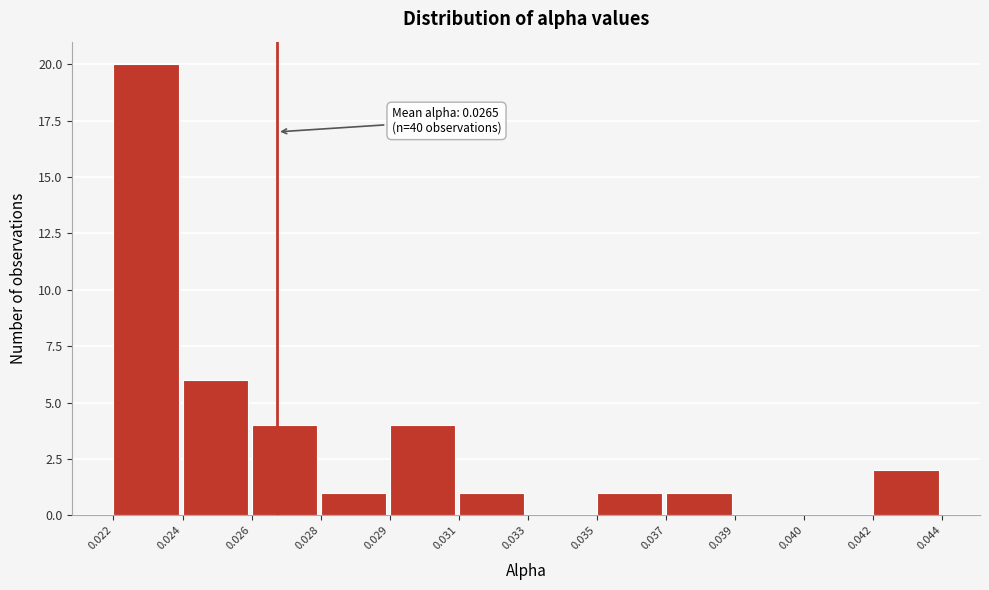

Reading right to left, list all the values displayed in this chart.

0.042=2	0.040=0	0.039=0	0.037=1	0.035=1	0.033=0	0.031=1	0.029=4	0.028=1	0.026=4	0.024=6	0.022=20